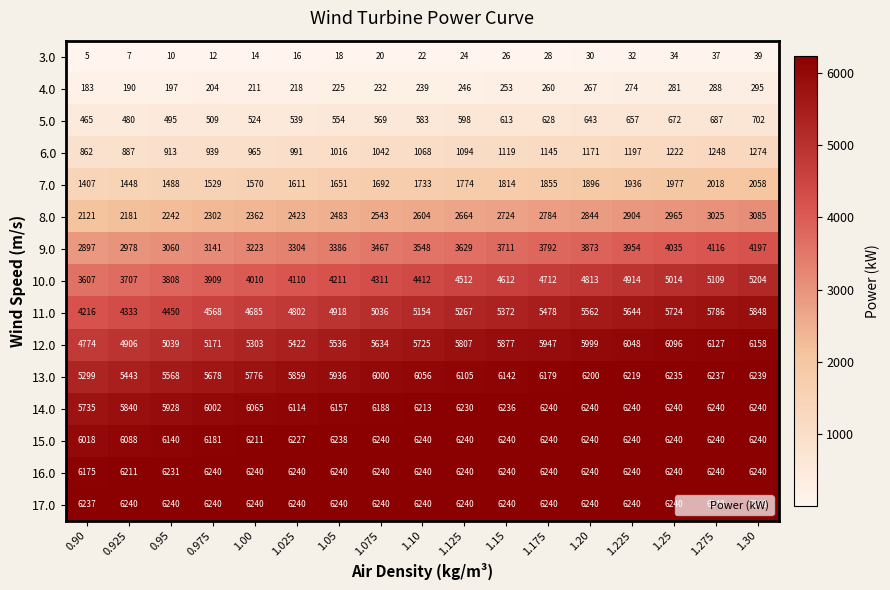

The value of 6.0 at 1.125 is 1712. True or false?

False